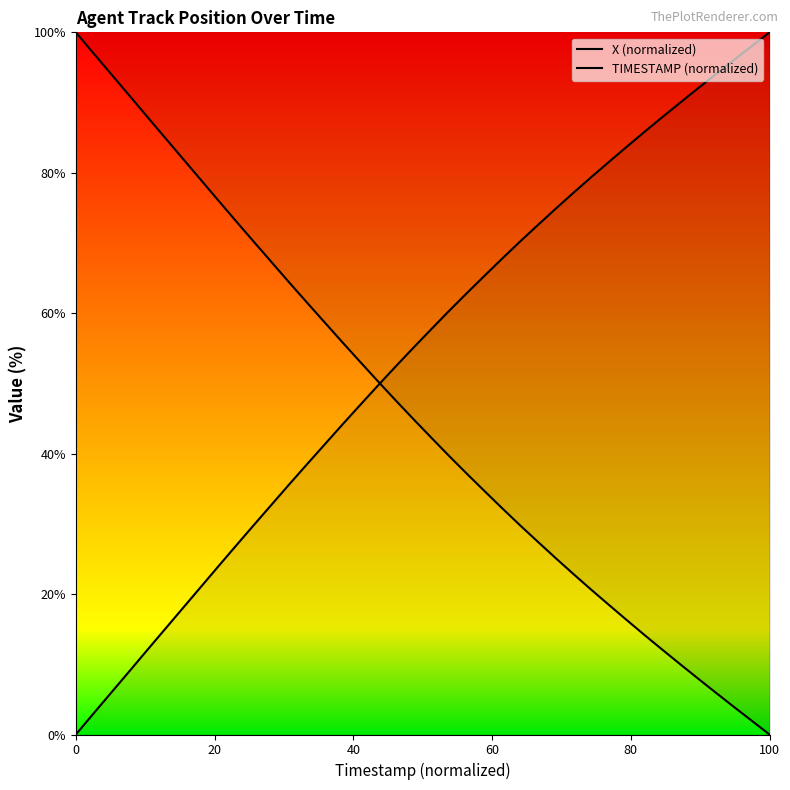

True or false: TIMESTAMP (normalized) has more than 0 interior local peaks.

False